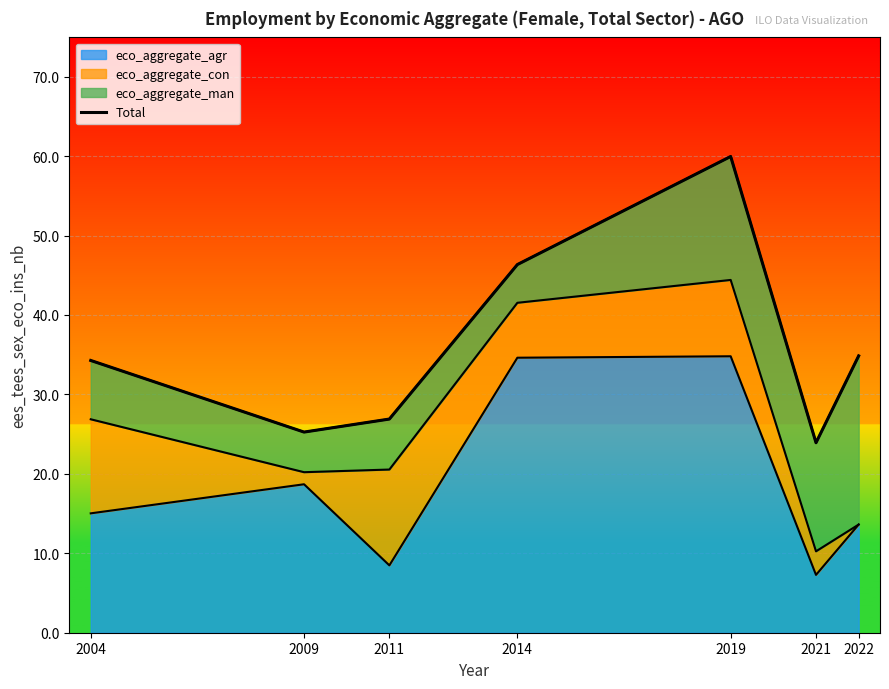

What is the value of the 2nd point from the left?

25.3